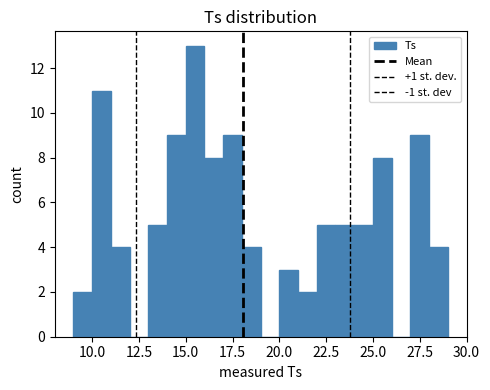

Read against the x-axis, roughly where is the centre of the tallest bar?

15.5